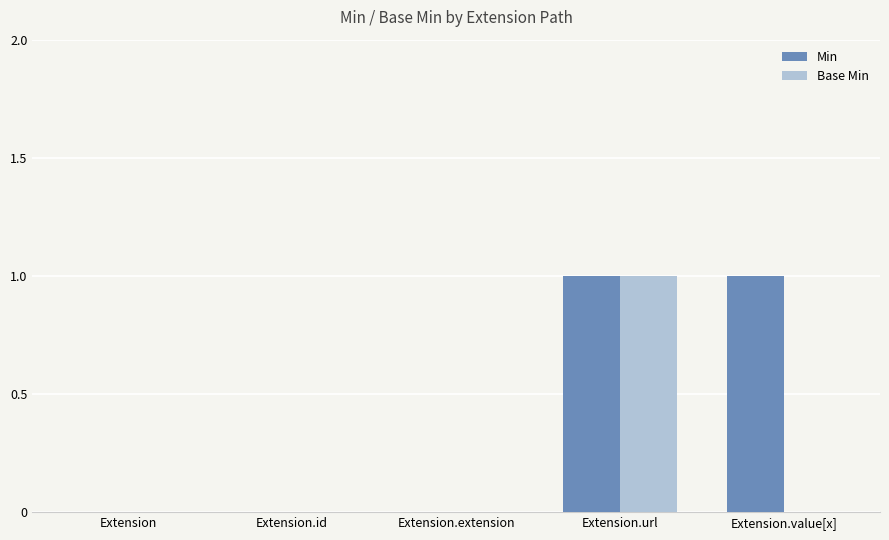

Does the chart contain stacked bars?

No